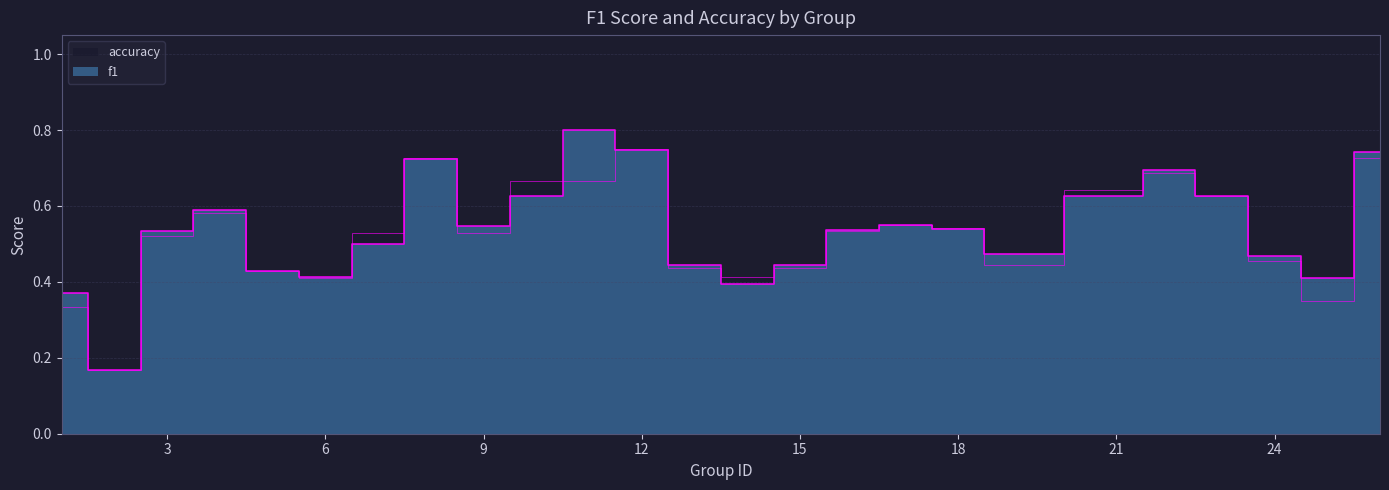

Which category has the highest value in the accuracy series?

12